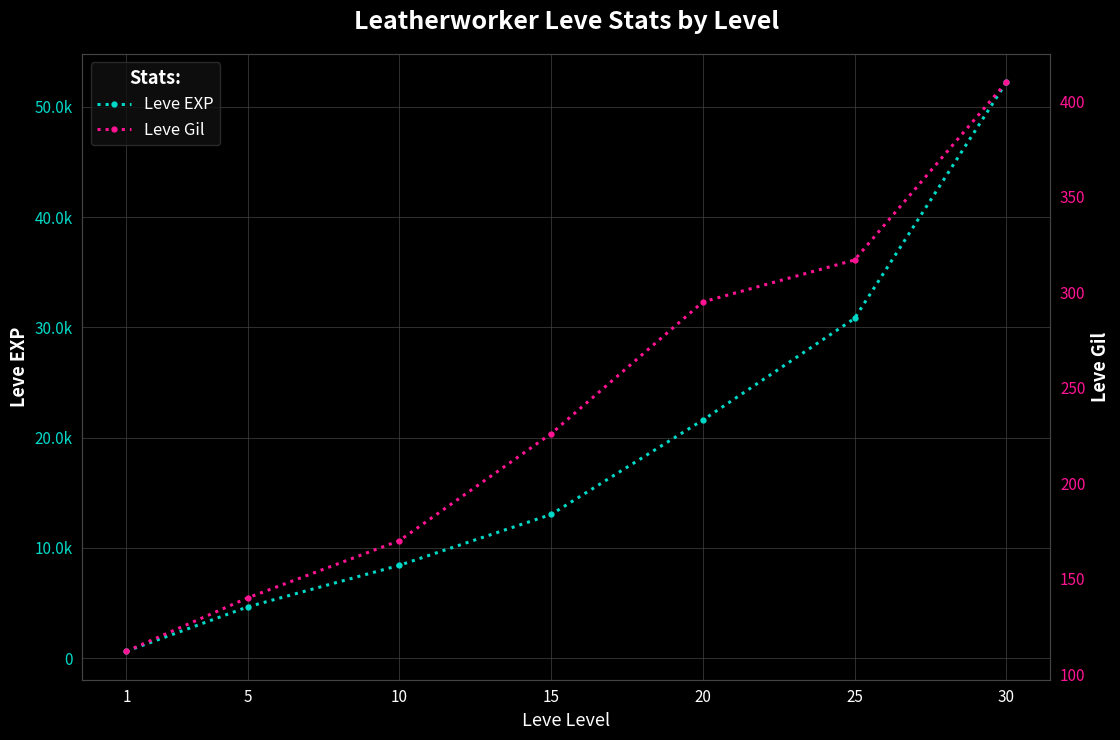

Where does the Leve Gil series first go above 226?

20